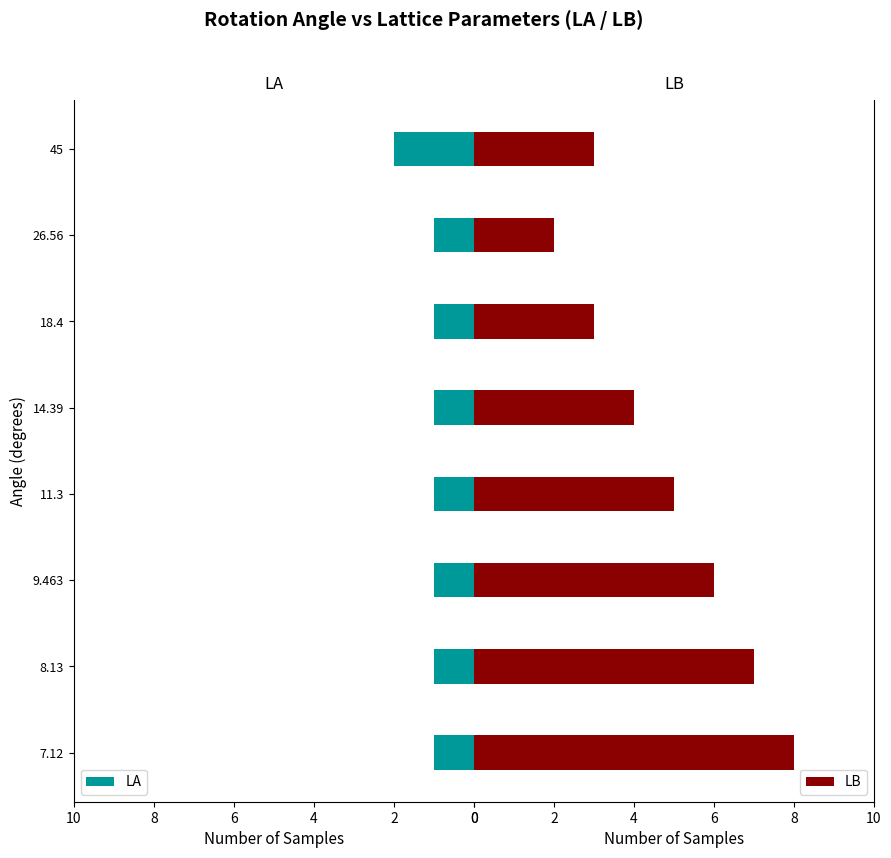

True or false: LA has a value of 1 at 11.3.

True